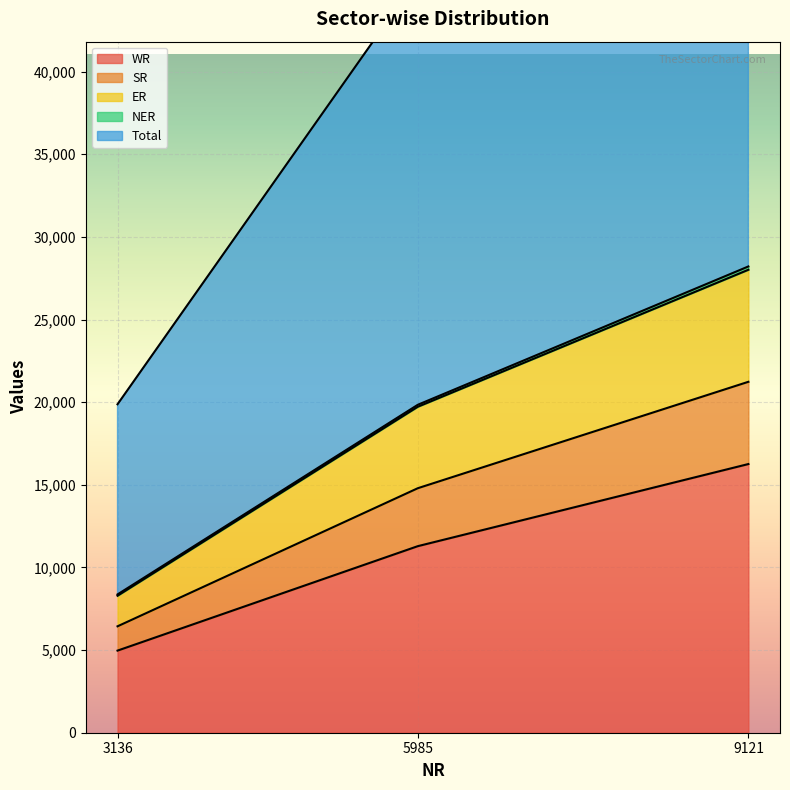

Where does the SR series first go above 19723?

9121